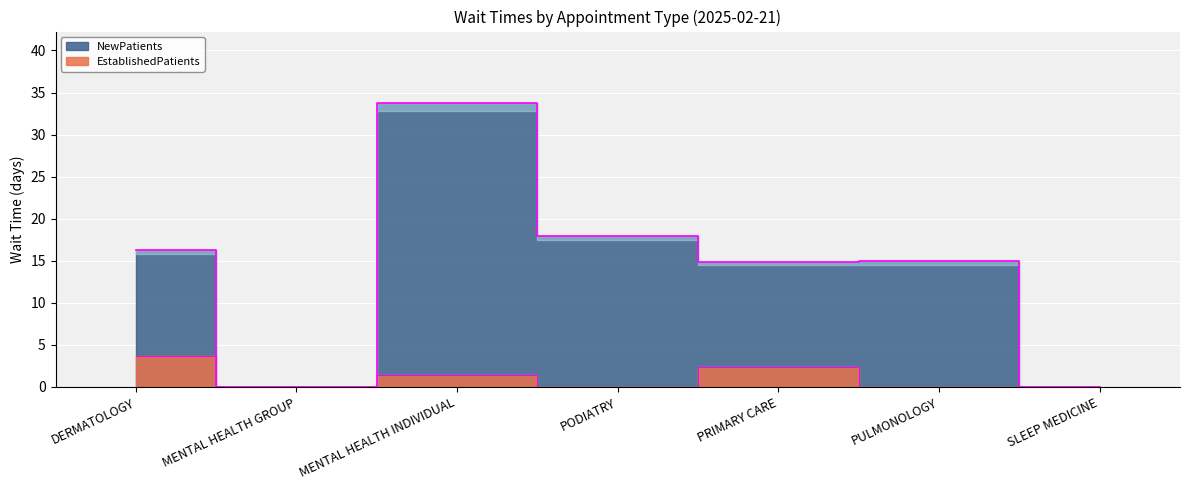

True or false: NewPatients has a value of 27.8 at PODIATRY.

False